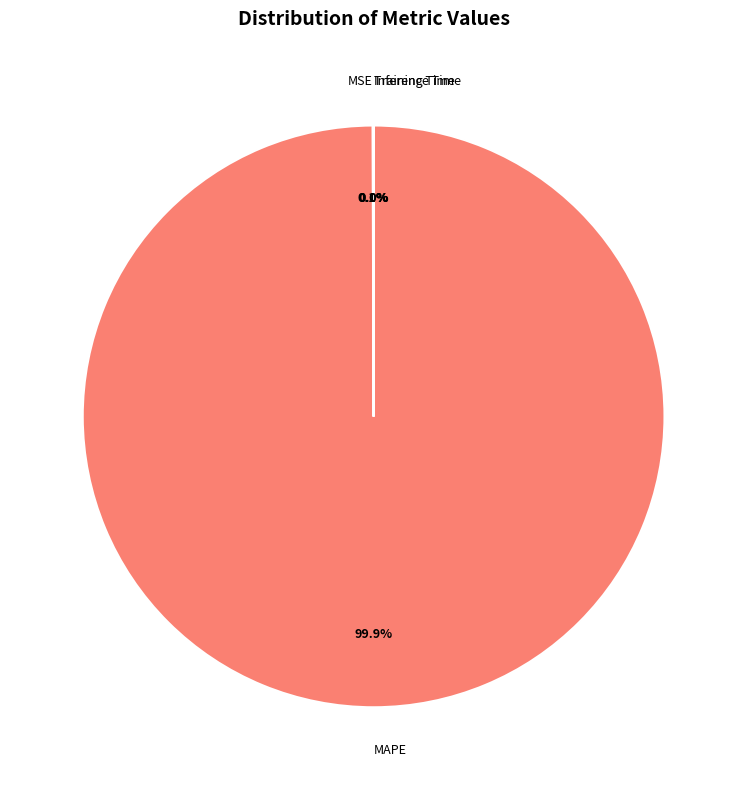

Does any single category account for the majority?

Yes